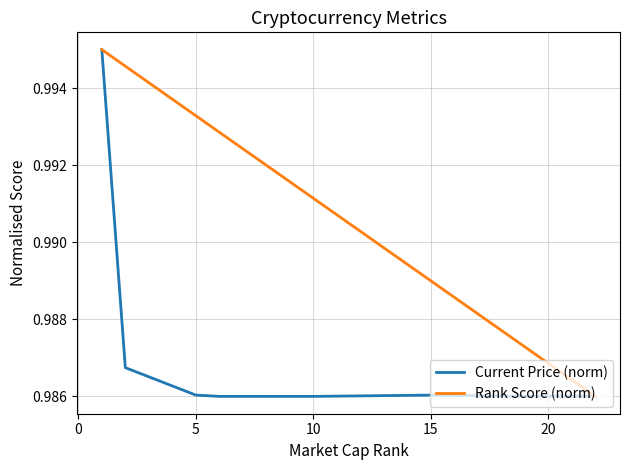

How many Rank Score (norm) values are between 0 and 1?

8